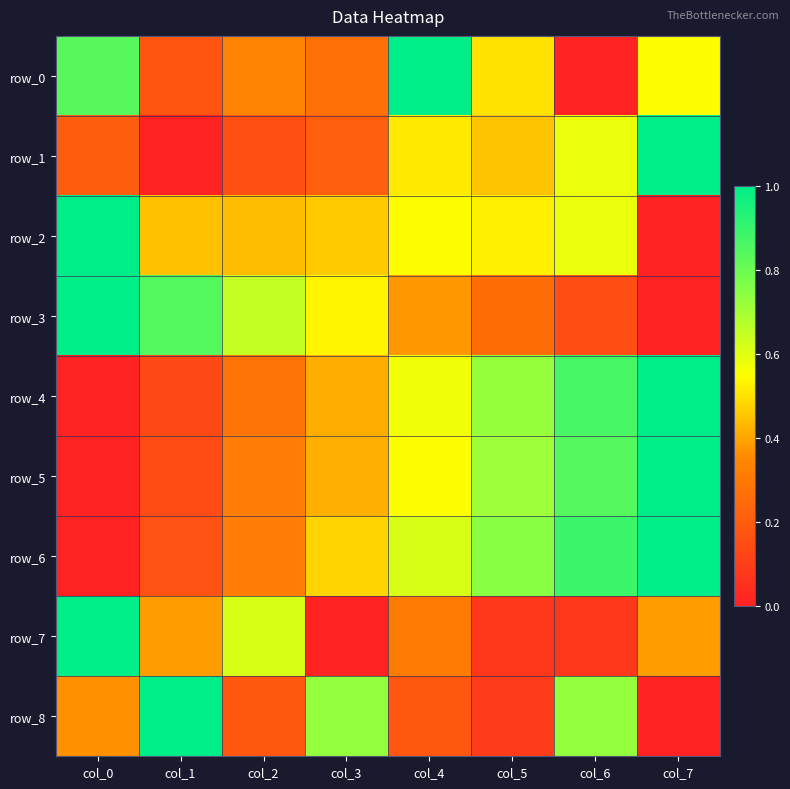

Which series has the widest spread of values?

row_0